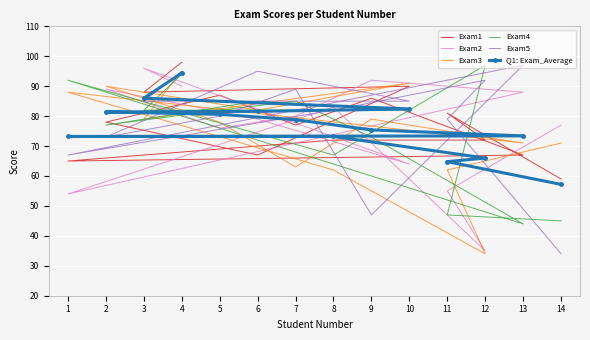

Which series has the largest range (max minus min)?

Exam5